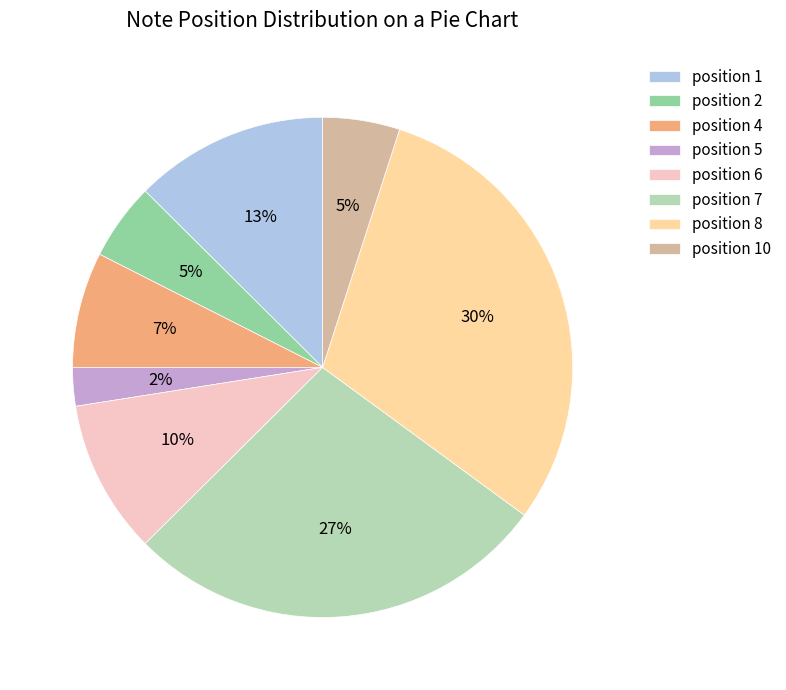

Does any single category account for the majority?

No